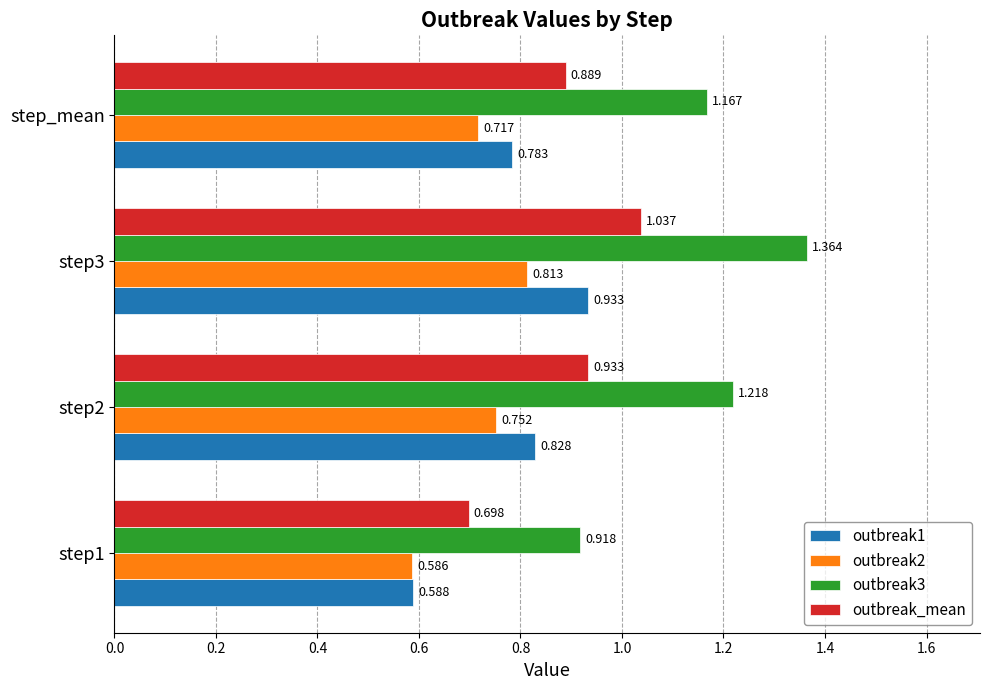

Is the value of outbreak_mean at step3 greater than the value of outbreak2 at step2?

Yes